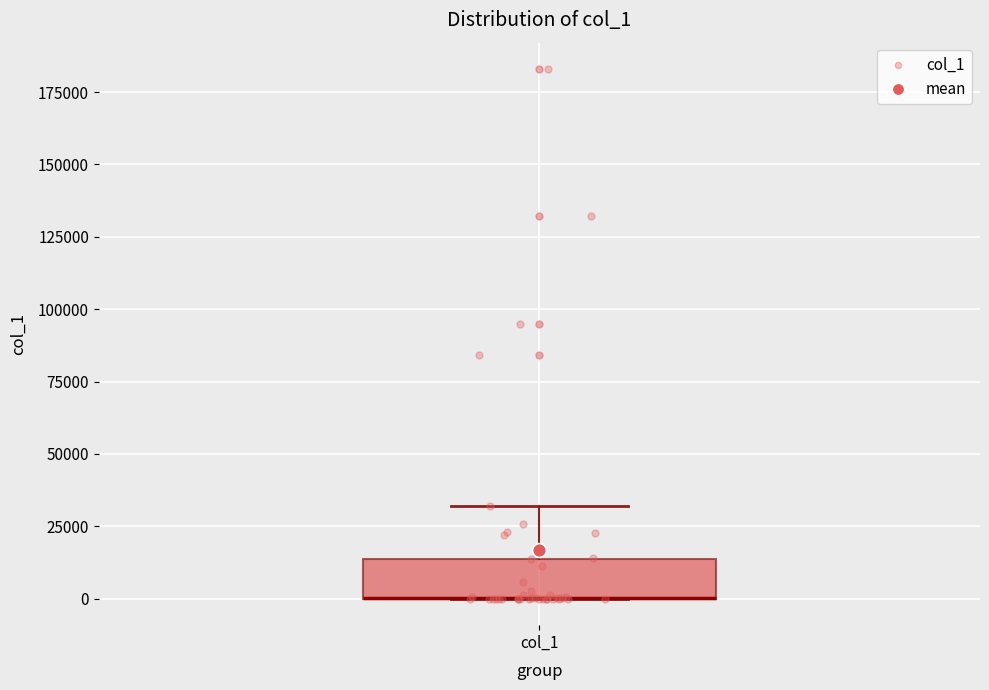

Transcribe this box plot: give where the median line is, the range the box spans, and where the two whiskers end, as read against the y-axis. The values are not printed on the chart, so give them approximately, as read against the axis.

median 0 (drawn on the box's lower edge), box 0 to 15000, whiskers 0 to 30000